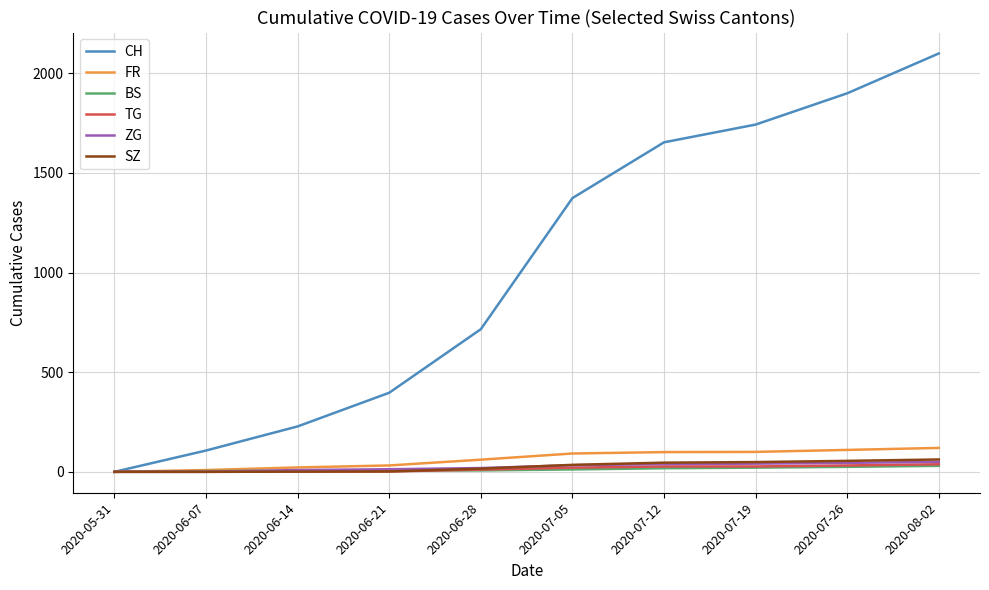

Which series has the widest spread of values?

CH